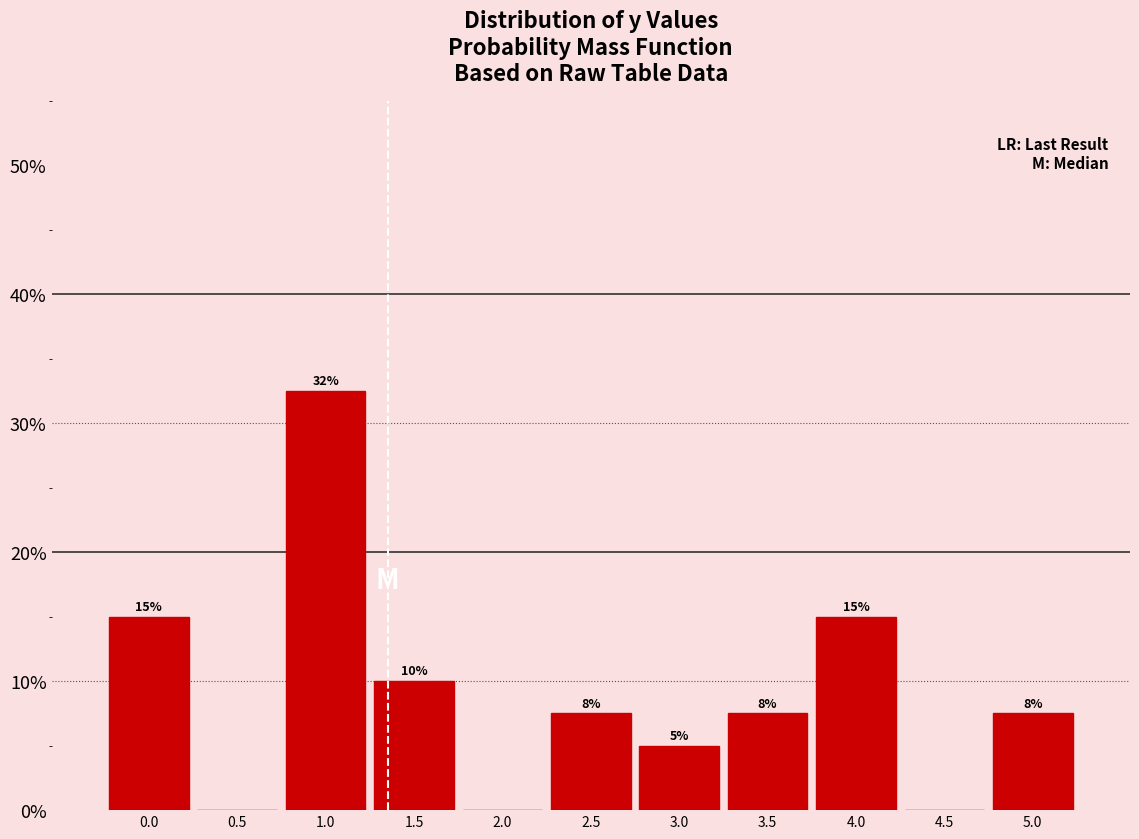

Which range on the x-axis has the tallest bar?

0.75 to 1.25